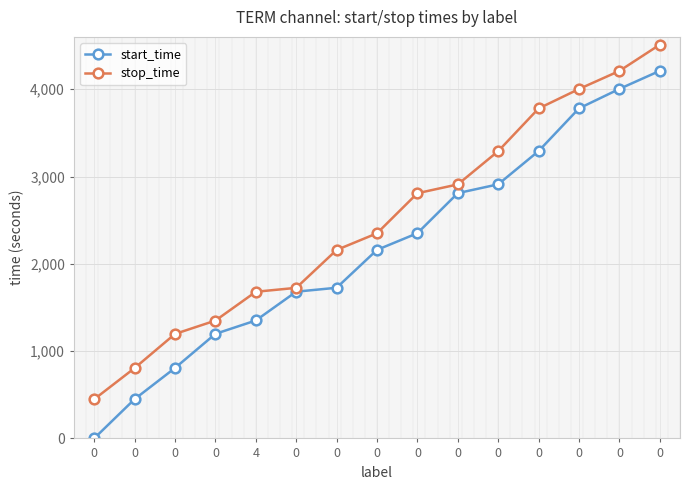

What are all the series names shown in the legend?

start_time, stop_time